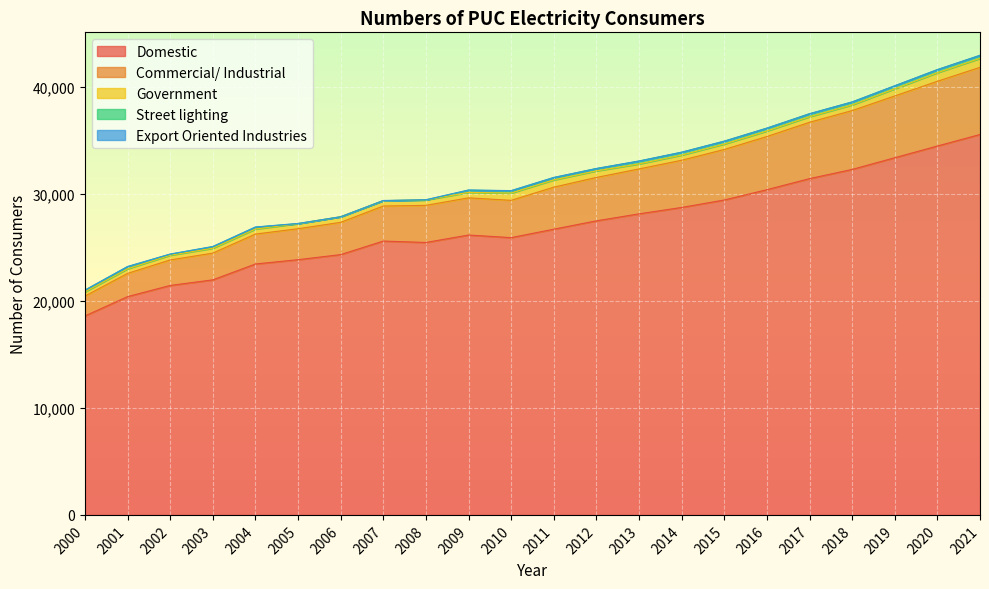

What is the difference between the highest and lowest values at 2007?

25585